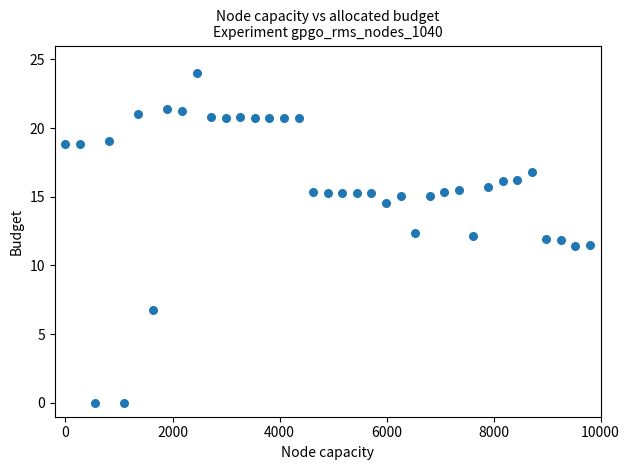

What is the range of X values (max minus min)?

9800.0